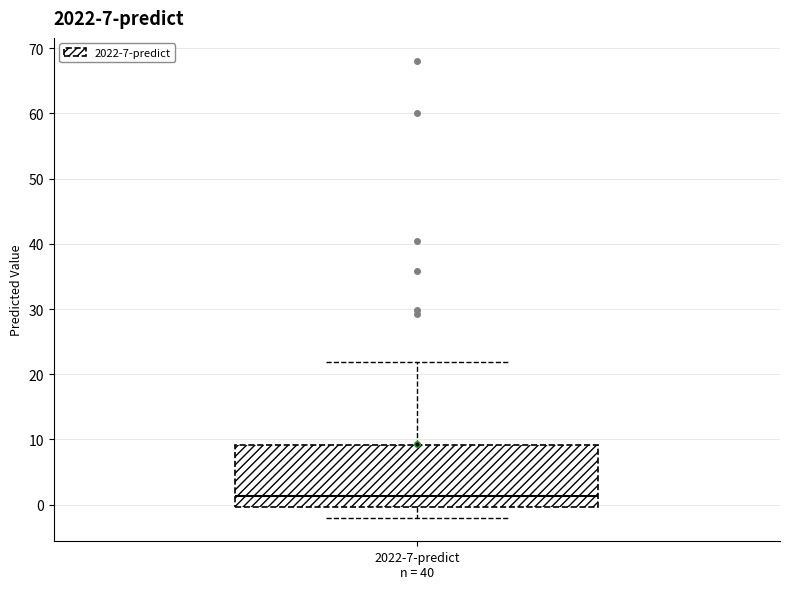

Read this box plot against the y-axis: the position of the median line, the range covered by the box, and the ends of both whiskers. The values are not printed on the chart, so give them approximately, as read against the axis.

median 1, box 0 to 9, whiskers -2 to 22